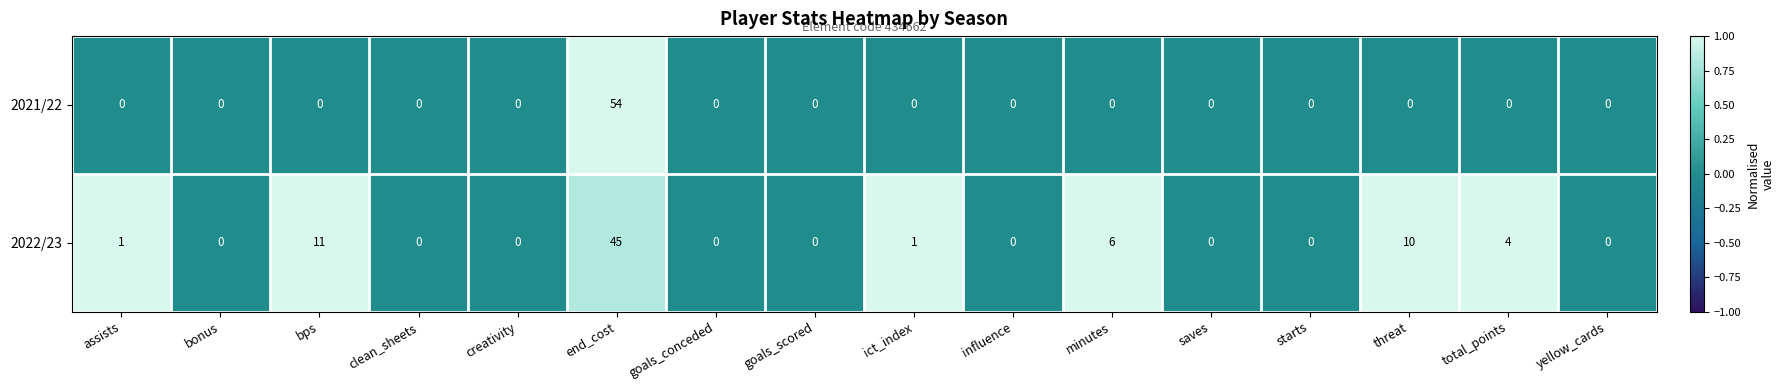

Which series has the largest total across all categories?

2022/23